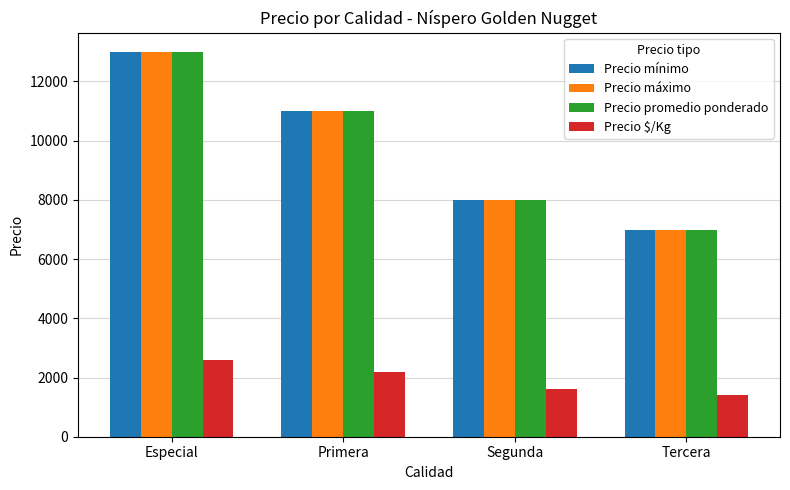

Where is Precio $/Kg nearest to the value 2000?

Primera